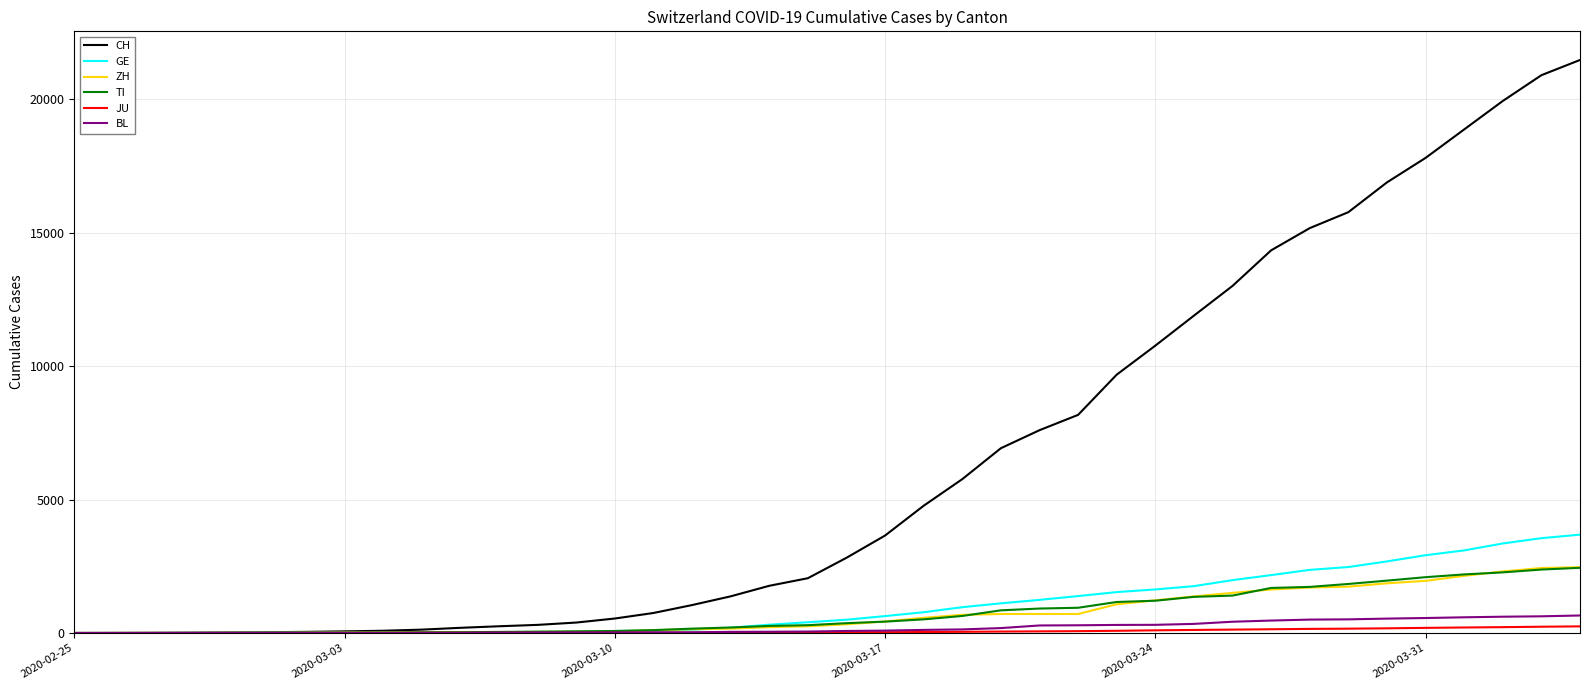

Which series has the largest total across all categories?

CH